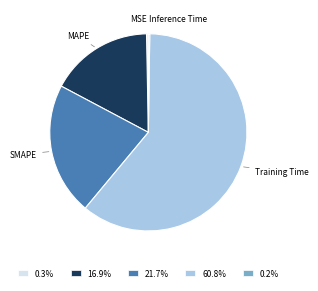

Approximately how many times larger is the value at SMAPE compared to Training Time?

0.4